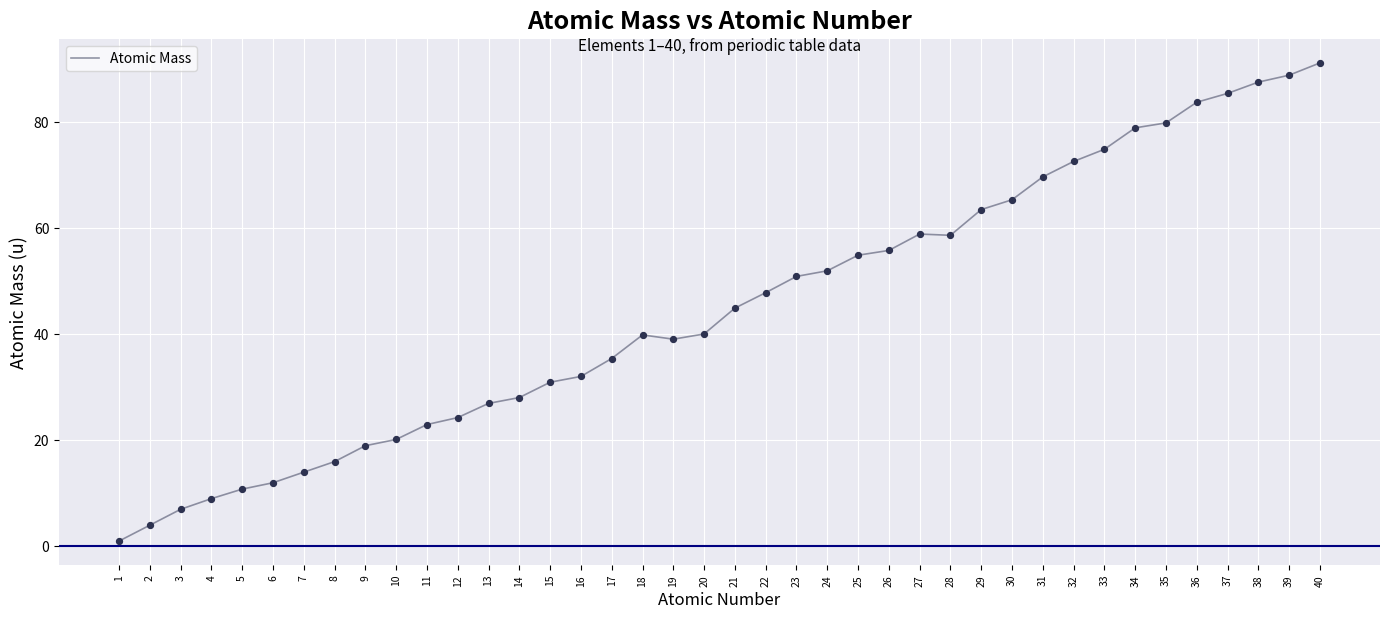

Approximately how many times larger is the value at 27 compared to 31?

0.8